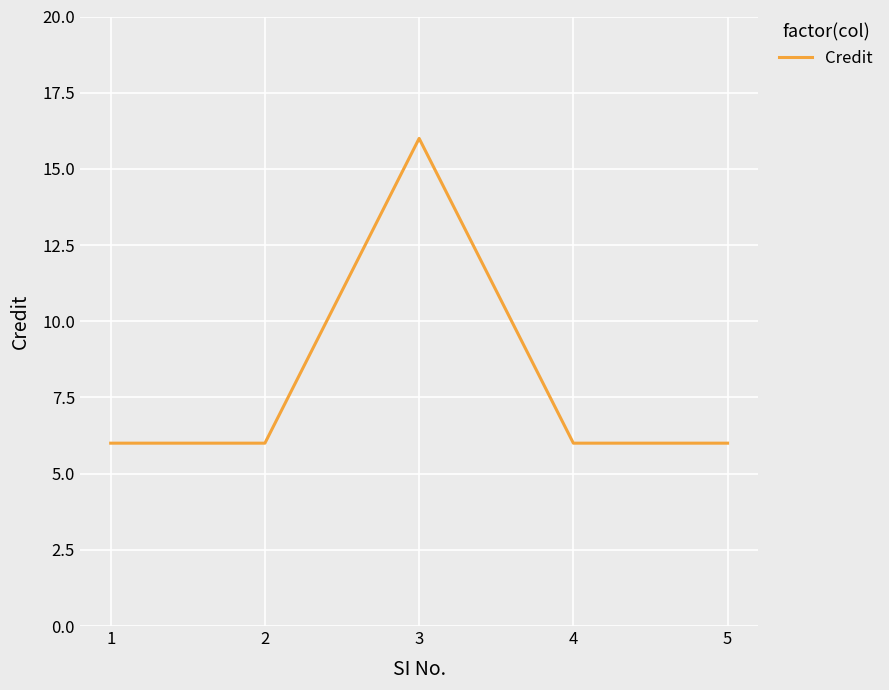

What is the ratio of the value at 1 to the value at 3?

0.4